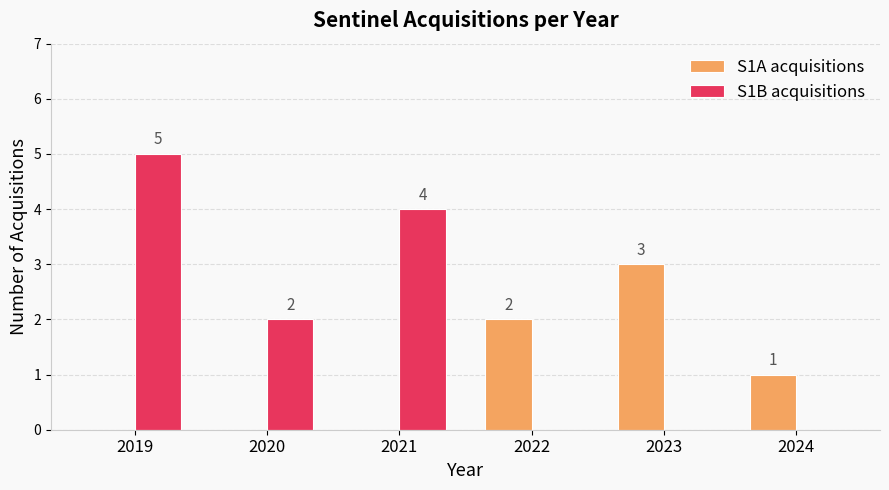

Count the number of data series in this chart.

2